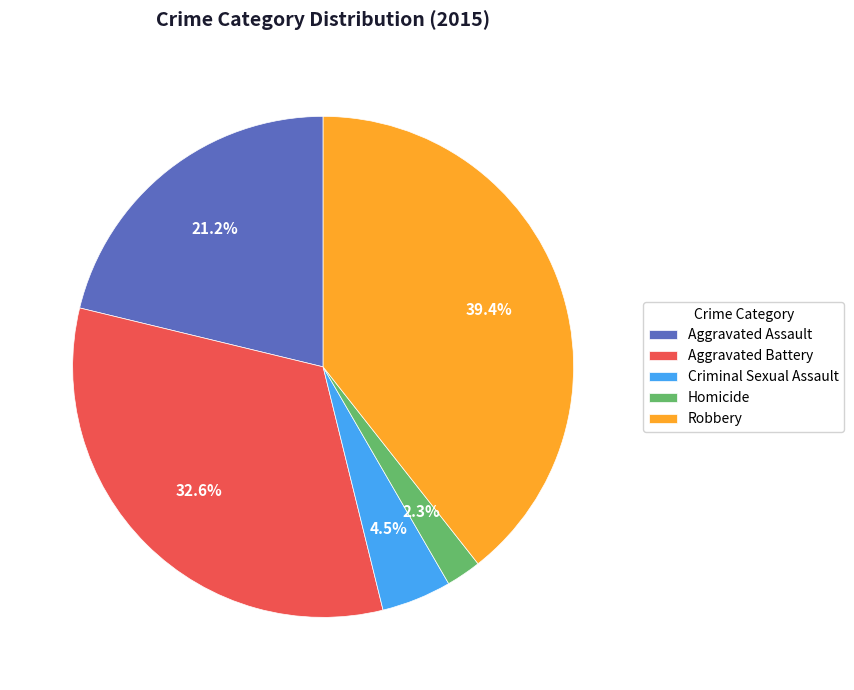

What percentage is NOT represented by Homicide?

97.7%